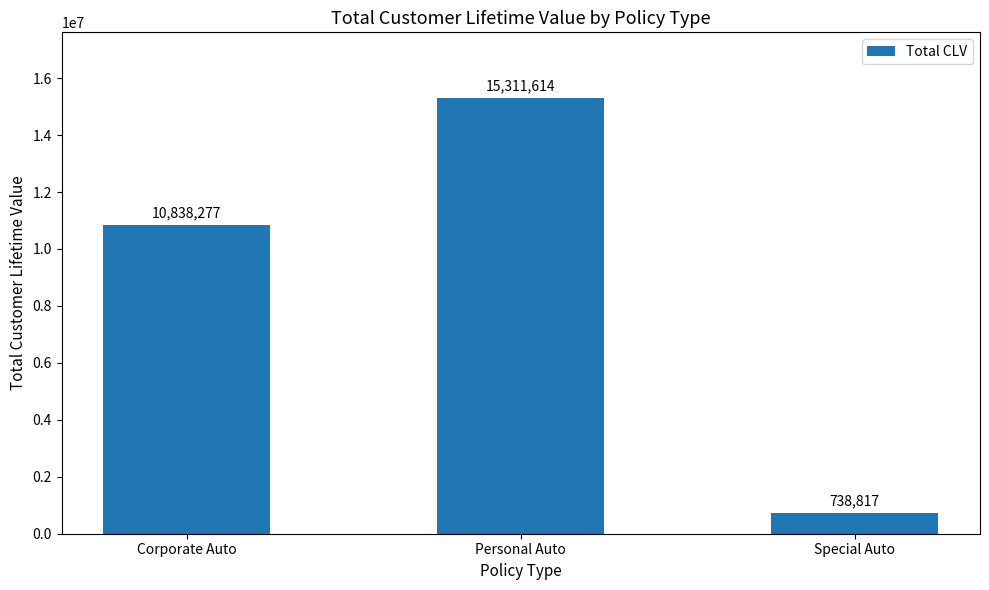

What is the label of the 3rd bar from the left?

Special Auto